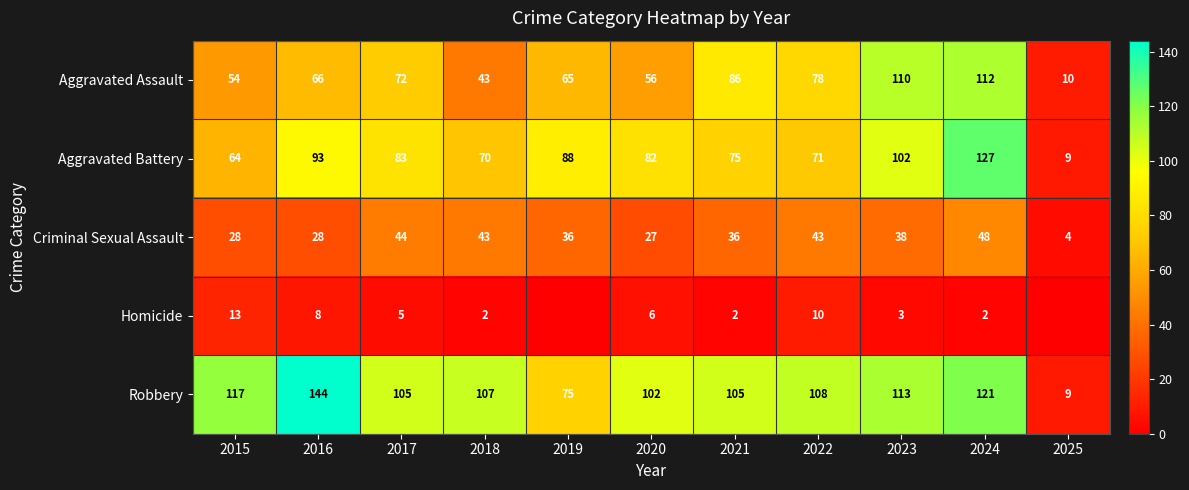

What is the sum of all Criminal Sexual Assault values?

375